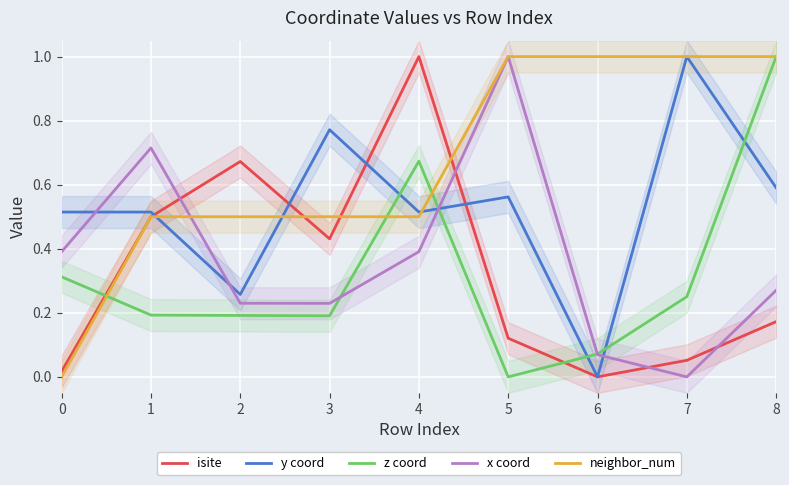

Where is the first local maximum for y coord?

3